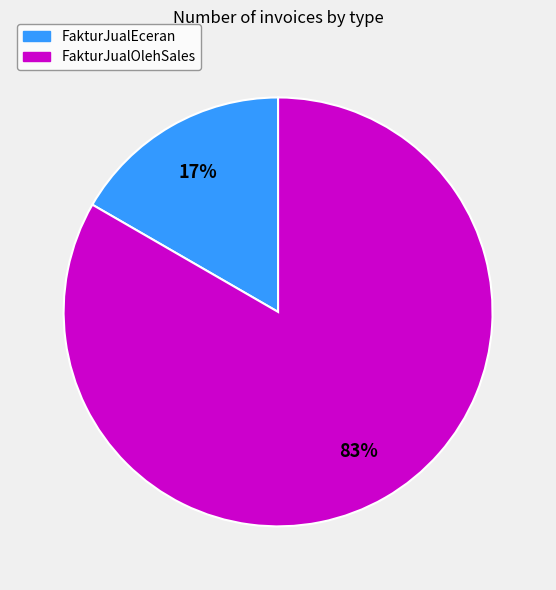

To the nearest percent, what percentage of the pie is FakturJualOlehSales?

83%